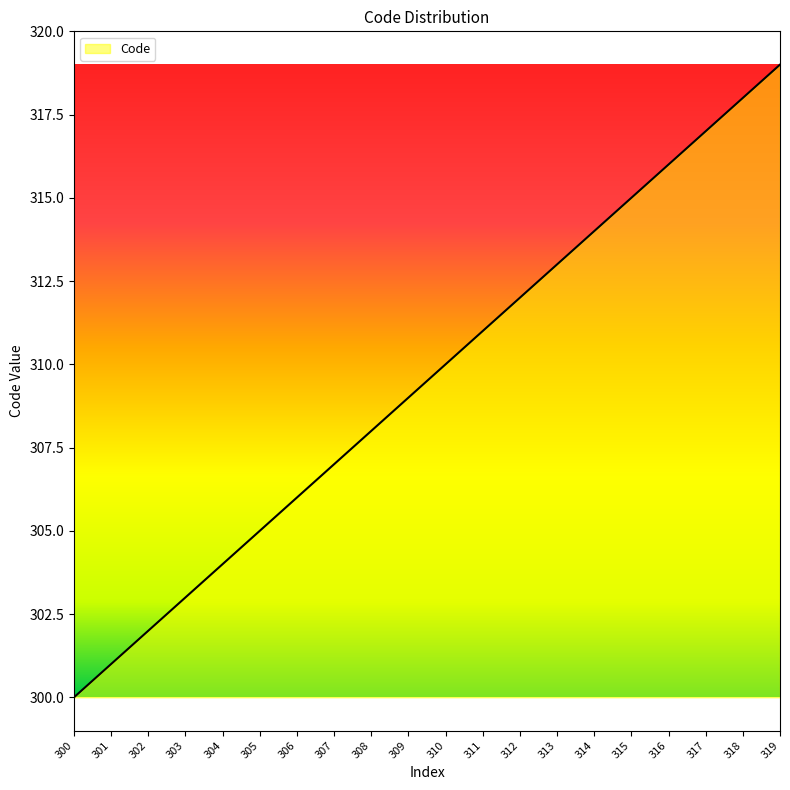

Is it true that the value at 300 is 300?

True